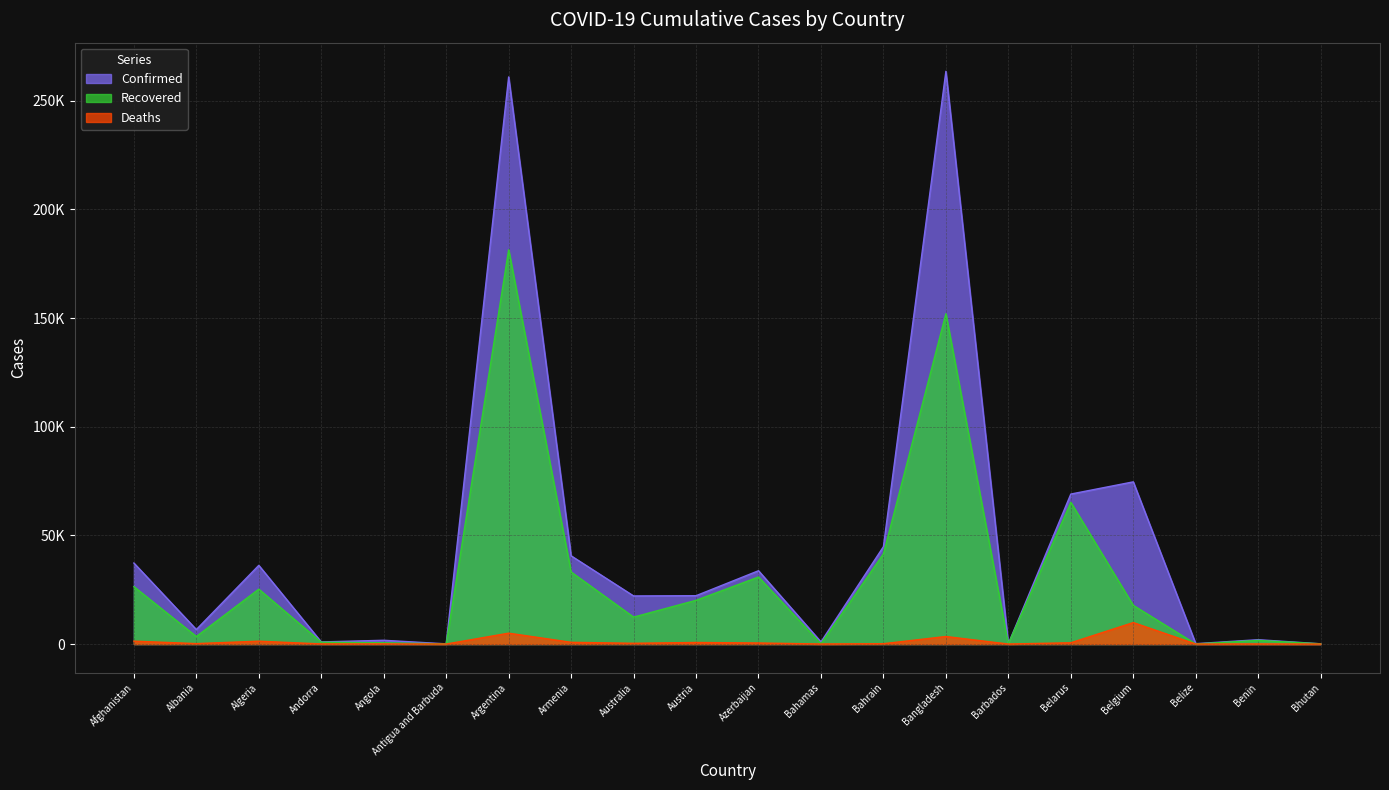

What position from the right is Belize?

3